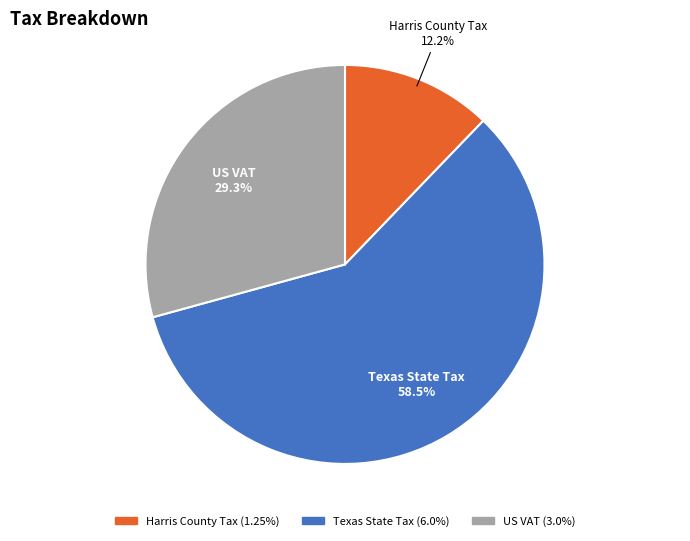

Is the sum of Texas State Tax and US VAT greater than half?

Yes